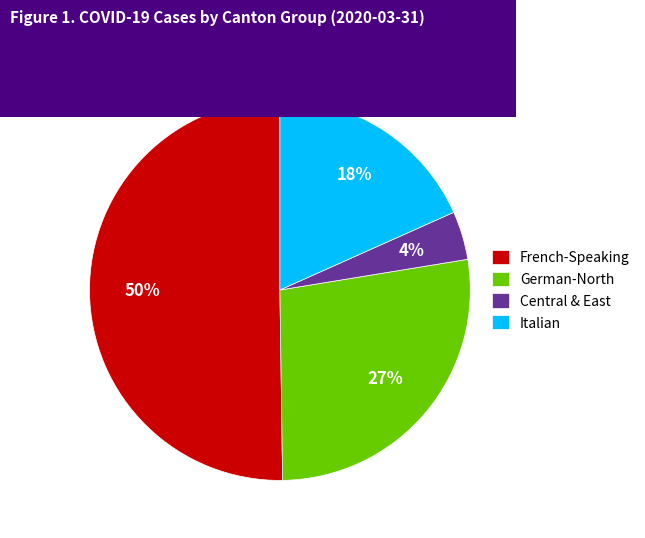

How many segments does this pie chart have?

4